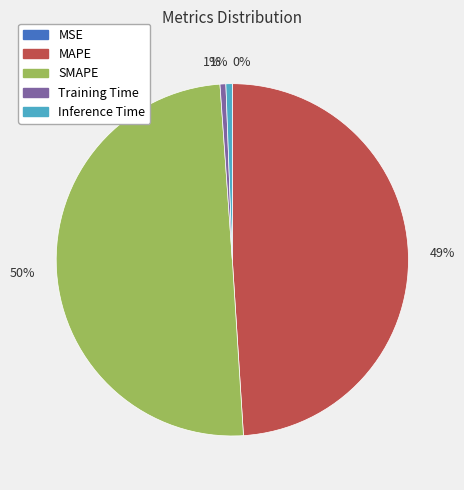

Is MAPE the majority of the pie?

No